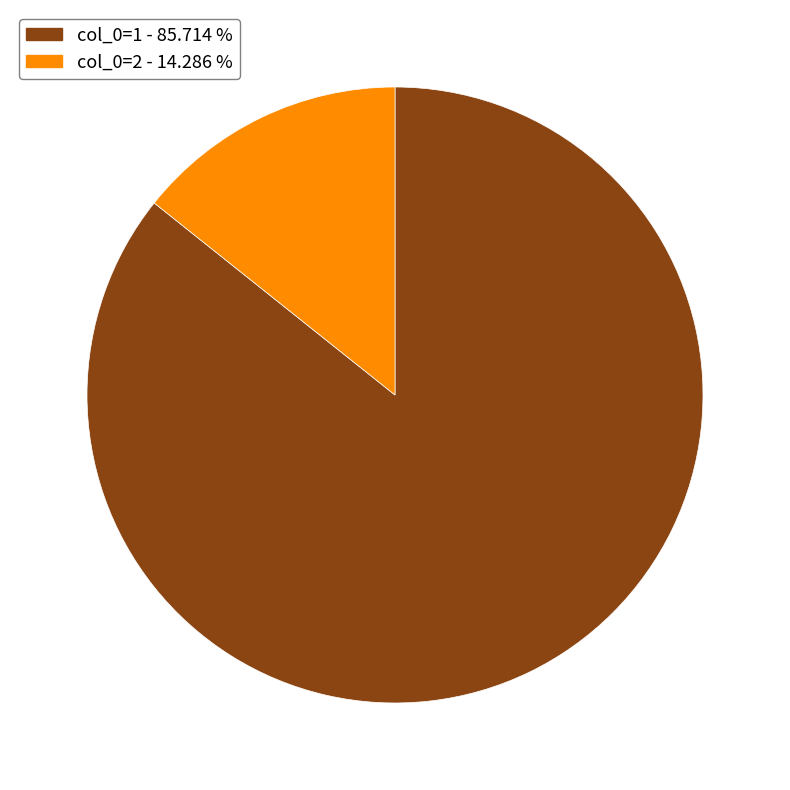

Do col_0=1 and col_0=2 together represent more than half of the pie?

Yes